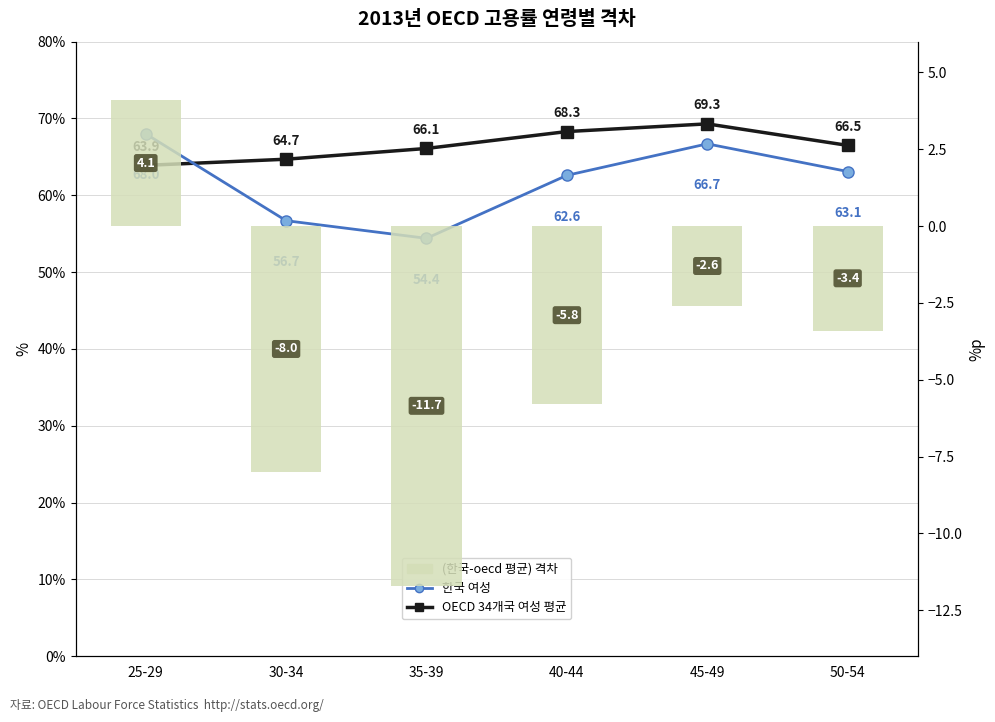

Does the chart contain any negative values?

Yes